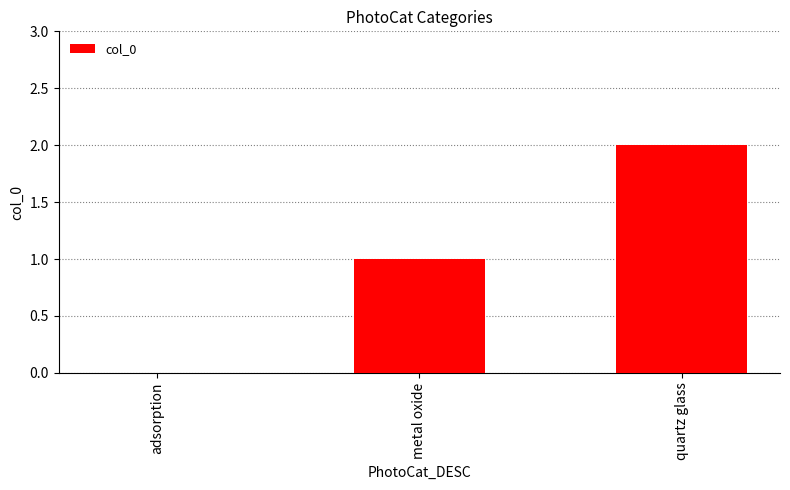

How many series are shown in this chart?

1